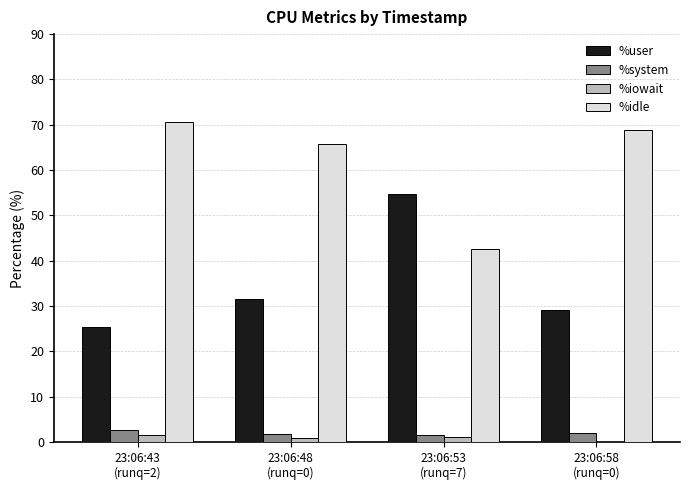

How many groups of bars are there?

4